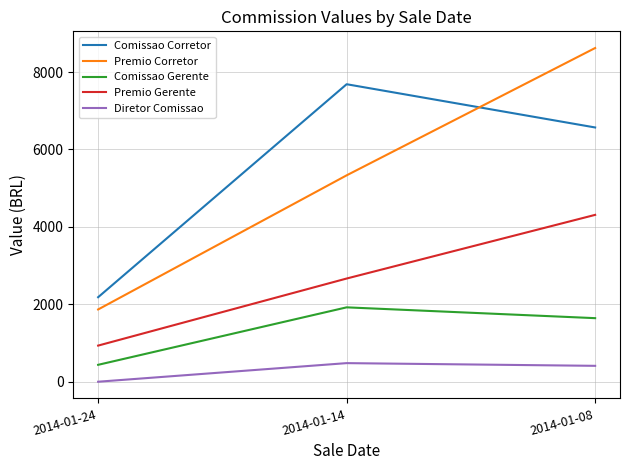

What is the average value of the Diretor Comissao series?

296.9